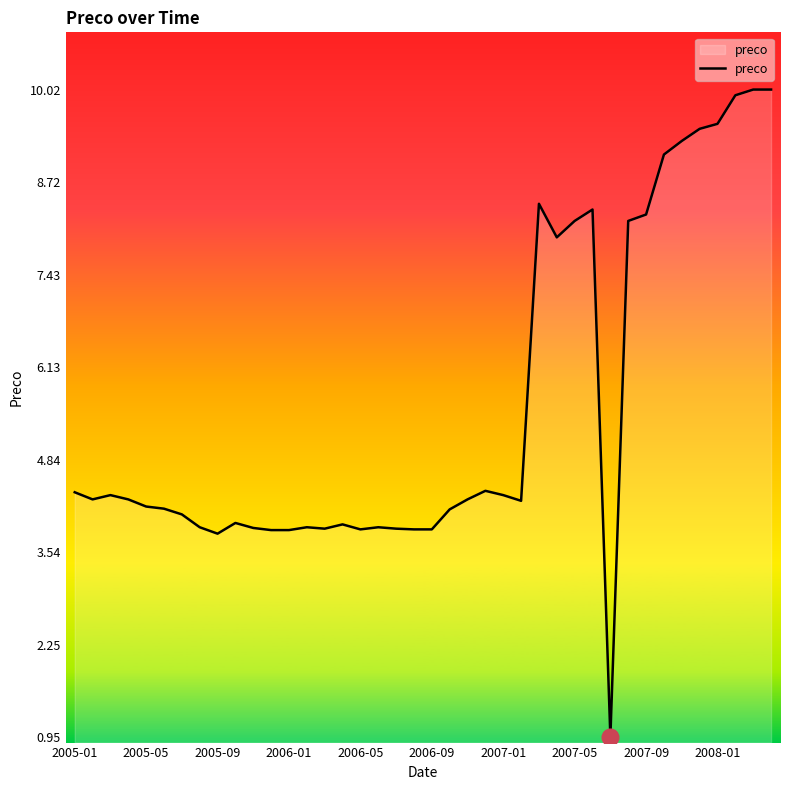

What is the difference between the maximum and minimum values?

9.1